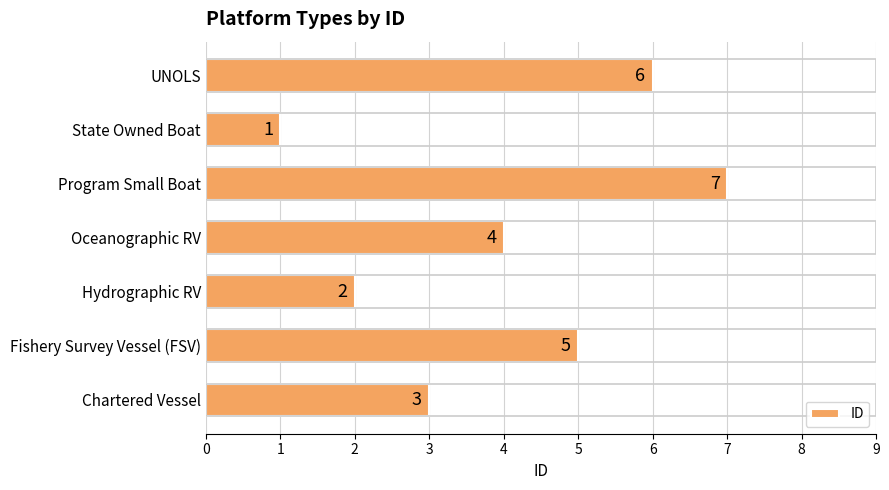

How many bars are there in total?

7